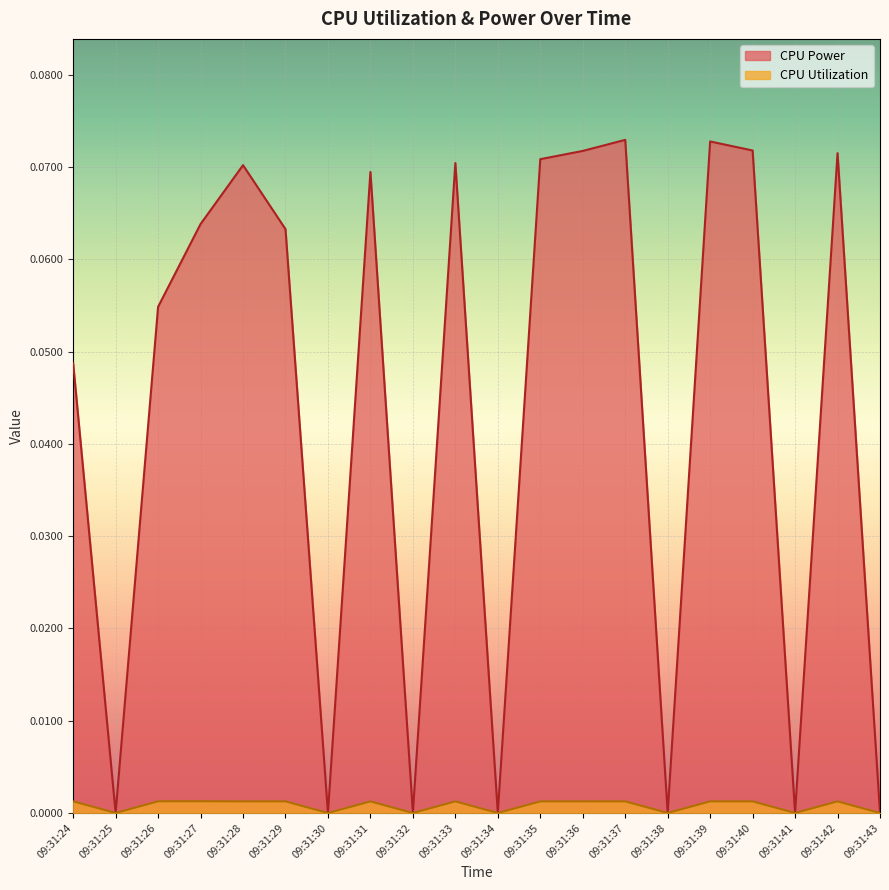

Is the value of CPU Utilization at 09:31:38 greater than the value of CPU Power at 09:31:33?

No